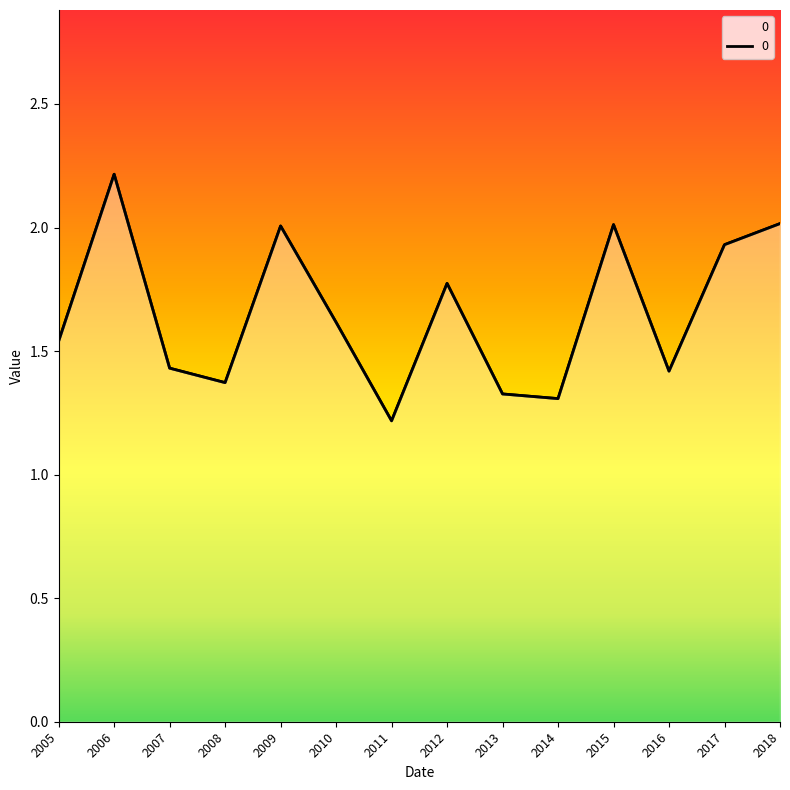

Where is the first local maximum?

2006